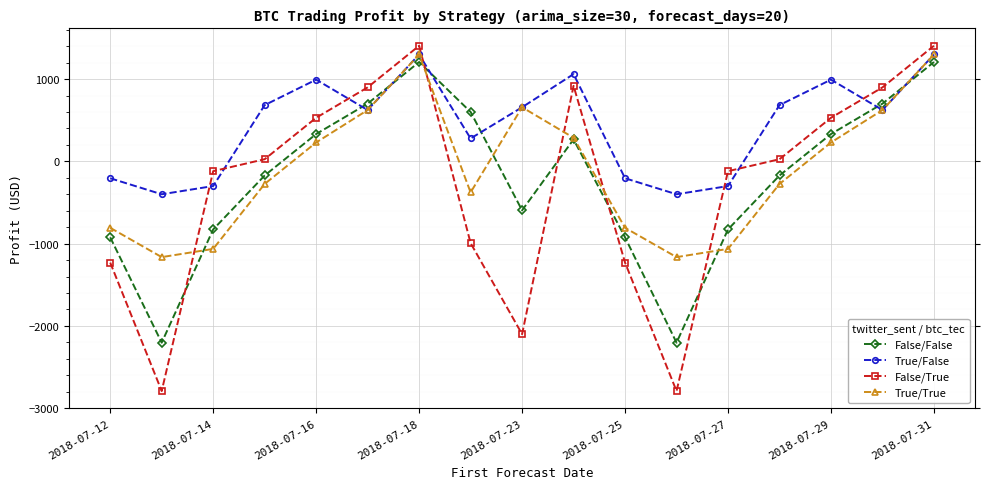

Which series has the largest total across all categories?

True/False